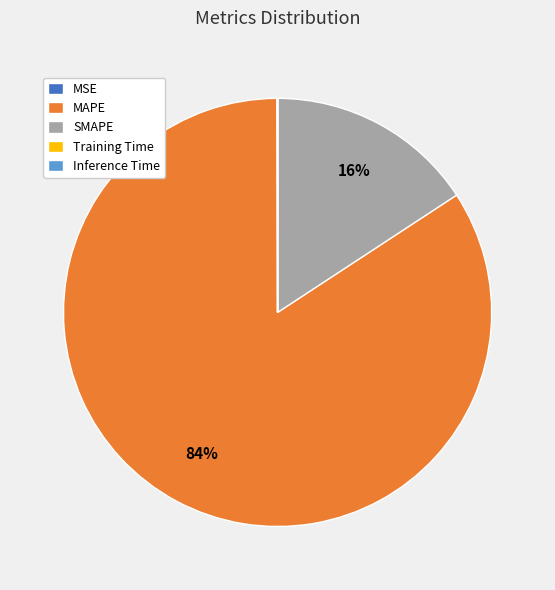

Does any single category account for the majority?

Yes